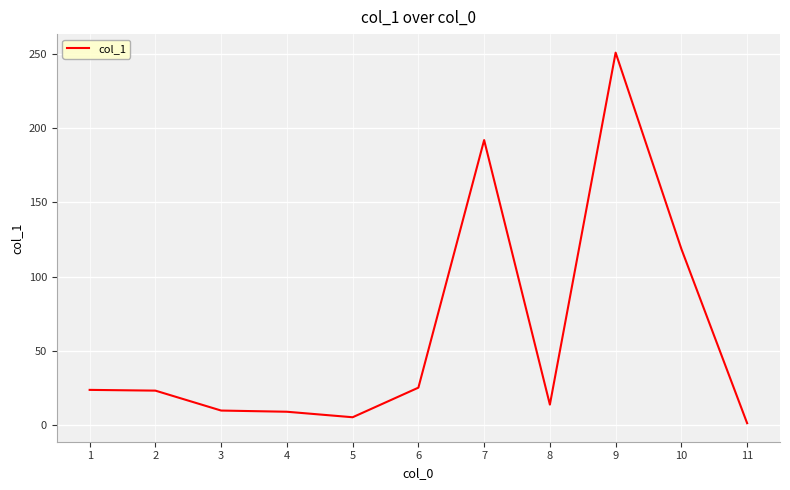

Approximately how many times larger is the value at 6 compared to 10?

0.2